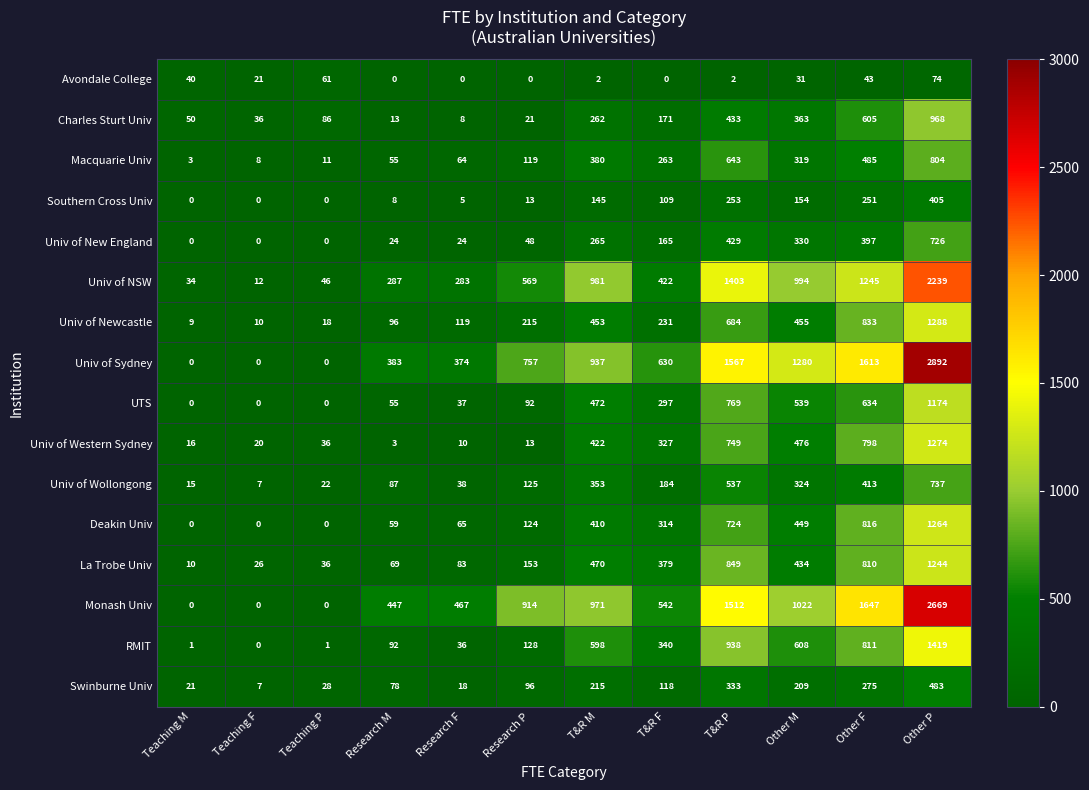

What is the difference between the Univ of Wollongong values at T&R M and Other P?

384